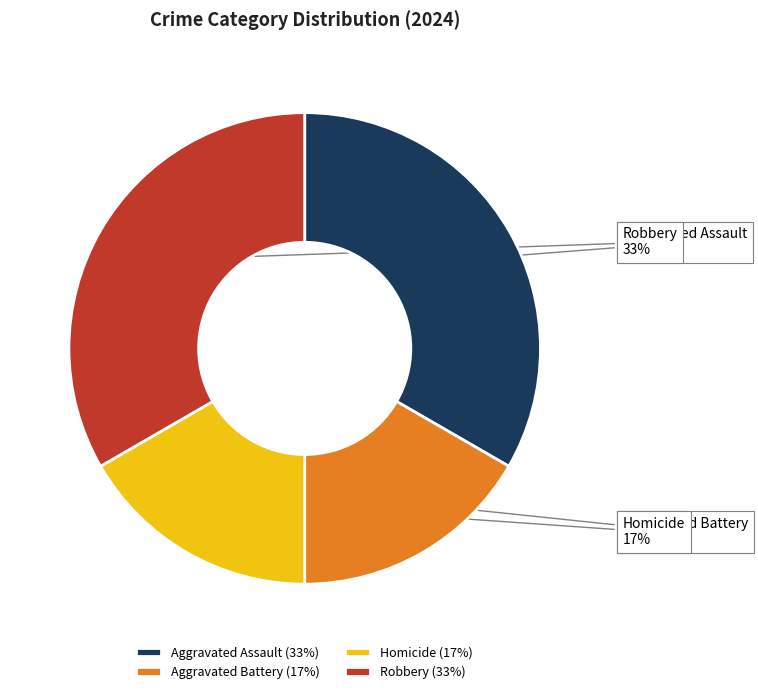

To the nearest percent, what is the average slice percentage?

25%